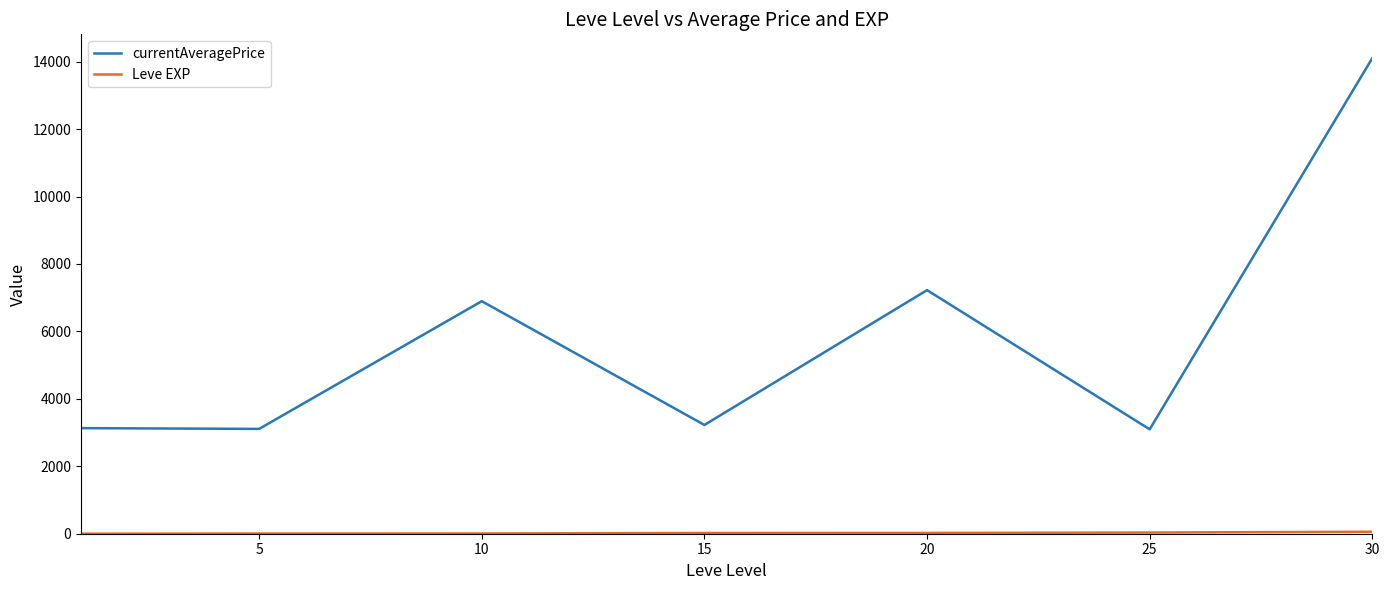

What is the difference between the maximum and minimum values in the currentAveragePrice series?

11009.7